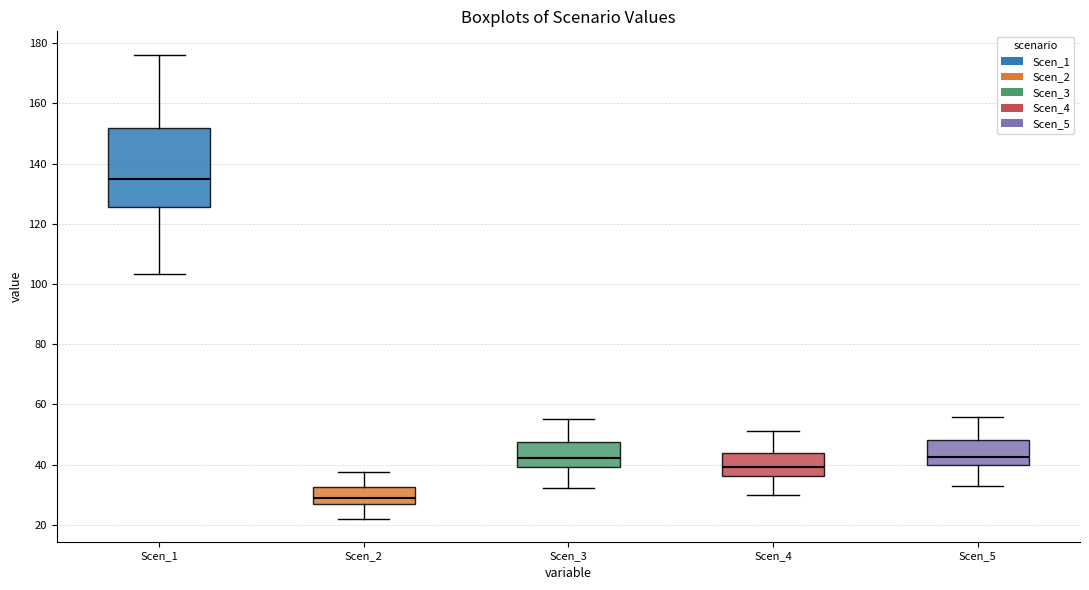

Where does the upper whisker of the box for Scen_2 end on the y-axis? The values are not printed on the chart, so give them approximately, as read against the axis.

38